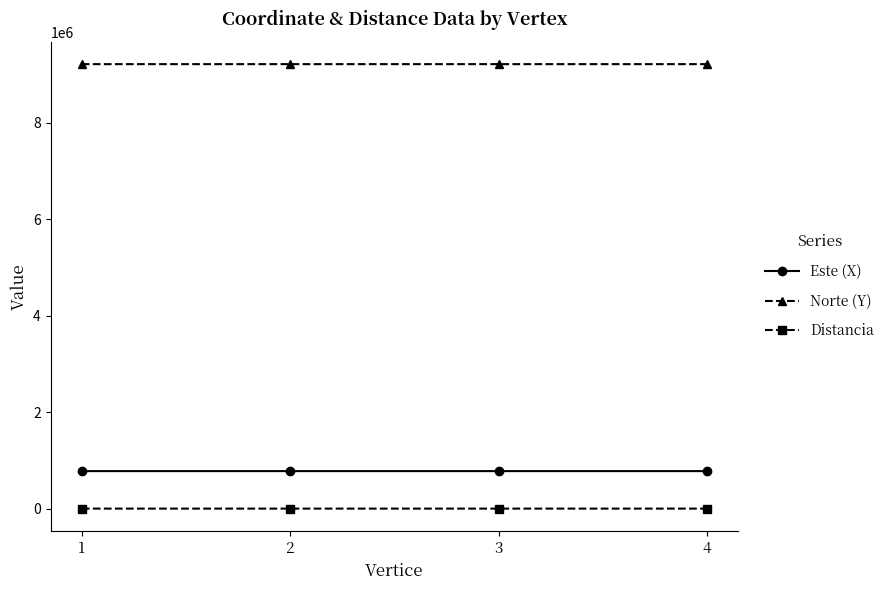

The value of Este (X) at 2 is 777184.7. True or false?

True